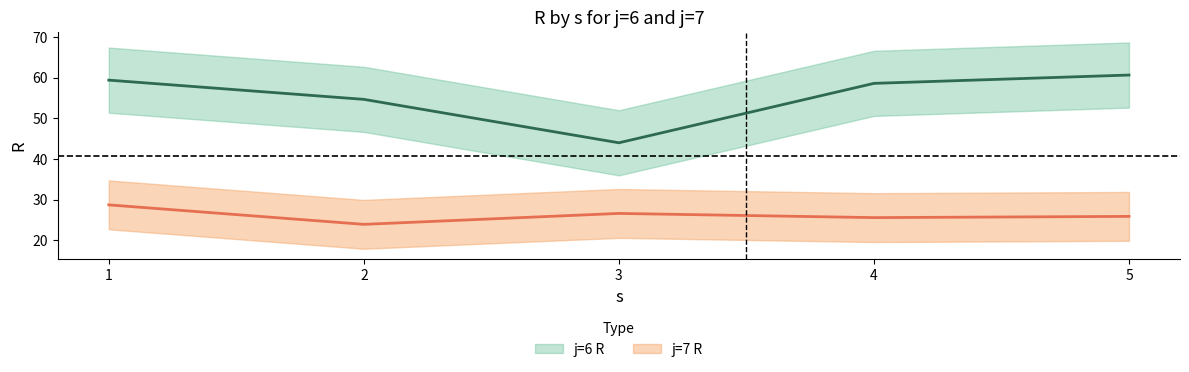

What is the value of the j=6 R point at the 4th from the left?

58.6